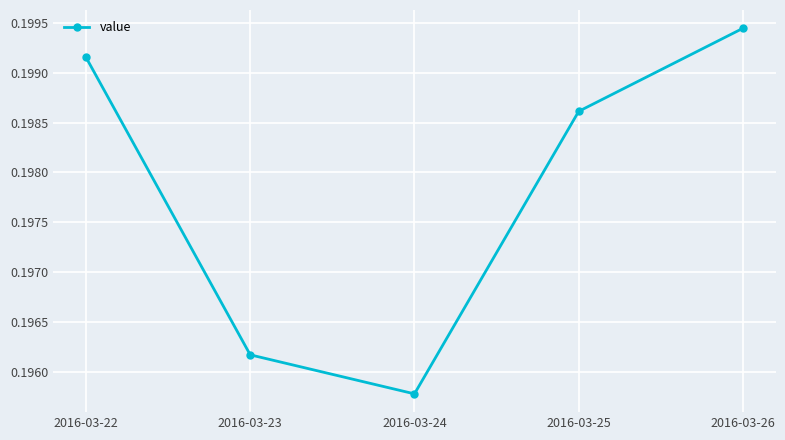

Which label corresponds to the largest value in the chart?

2016-03-26